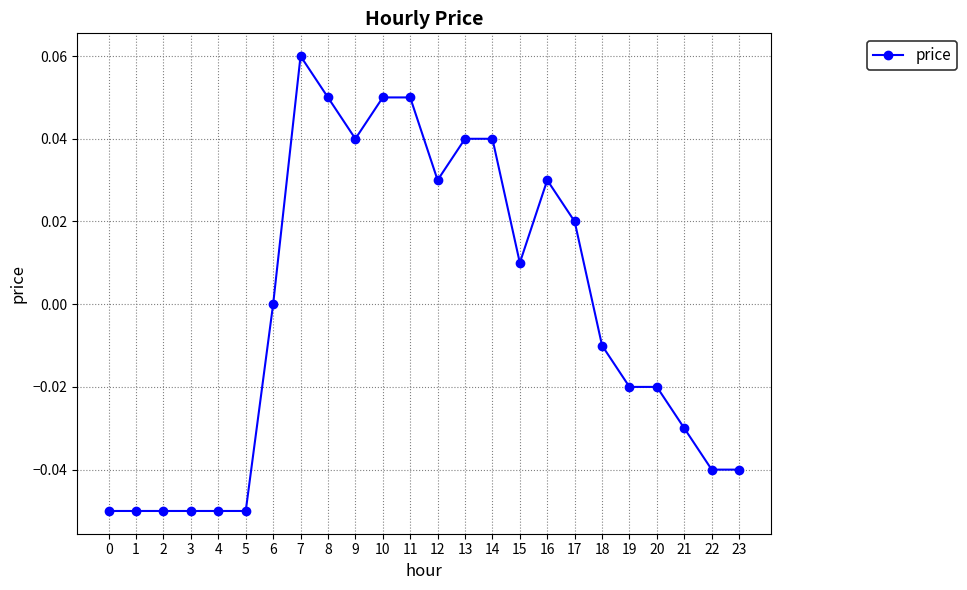

At which category does the chart reach its peak across all series?

7